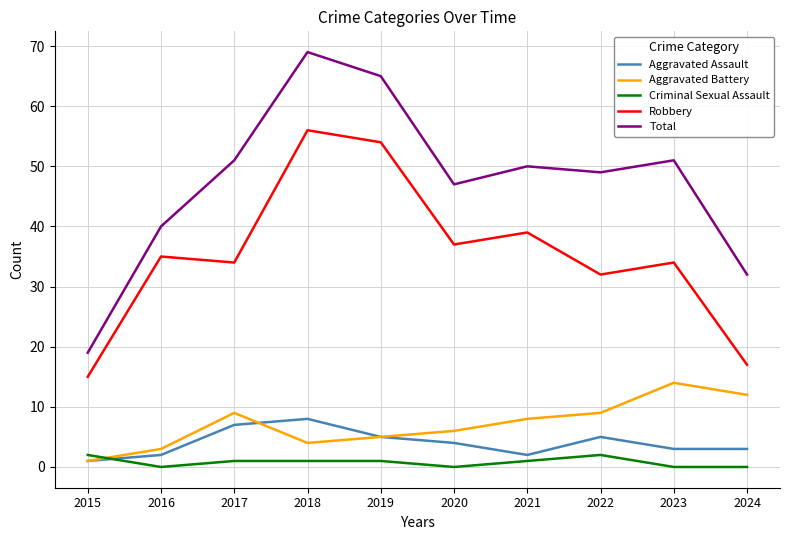

What are all the series names shown in the legend?

Aggravated Assault, Aggravated Battery, Criminal Sexual Assault, Robbery, Total